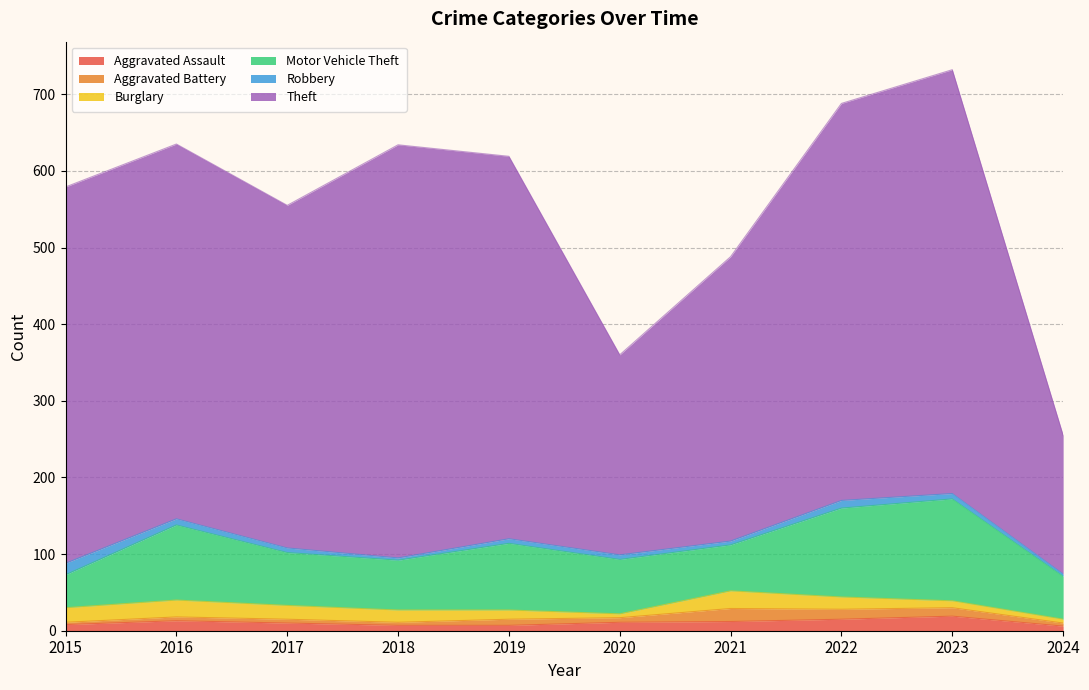

Reading left to right, transcribe all the data shown in this chart.

Aggravated Assault: 2015=8	2016=13	2017=10	2018=7	2019=7	2020=11	2021=12	2022=15	2023=19	2024=6
Aggravated Battery: 2015=3	2016=5	2017=5	2018=4	2019=8	2020=6	2021=17	2022=13	2023=11	2024=4
Burglary: 2015=19	2016=22	2017=18	2018=16	2019=12	2020=5	2021=23	2022=16	2023=9	2024=5
Motor Vehicle Theft: 2015=43	2016=98	2017=69	2018=65	2019=87	2020=71	2021=60	2022=116	2023=133	2024=56
Robbery: 2015=15	2016=8	2017=6	2018=3	2019=6	2020=6	2021=5	2022=10	2023=7	2024=3
Theft: 2015=491	2016=489	2017=447	2018=539	2019=499	2020=261	2021=371	2022=518	2023=553	2024=181